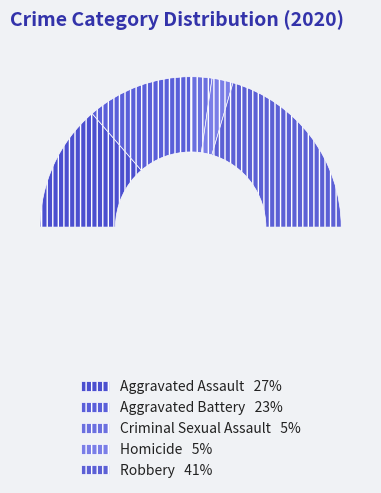

To the nearest percent, what percentage of the pie is Robbery?

41%